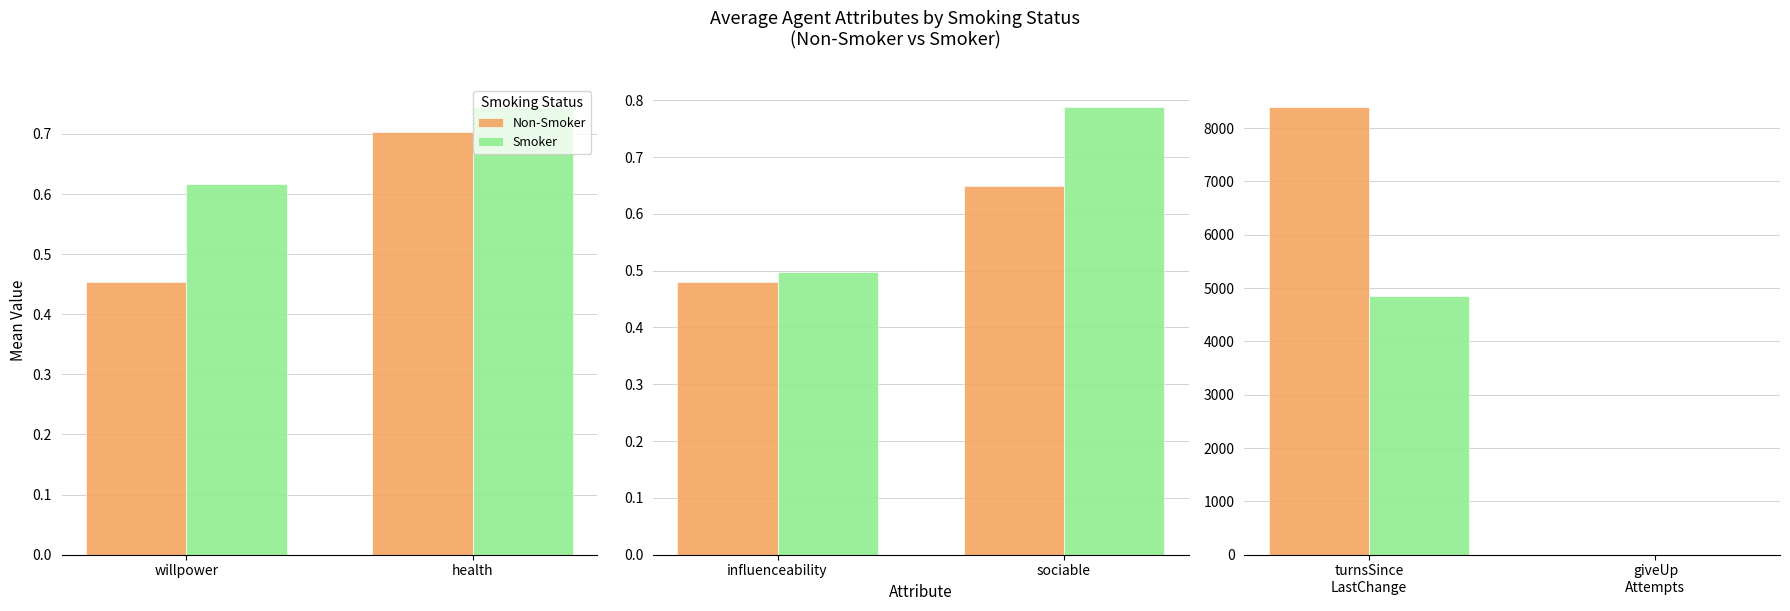

What is the sum of all Smoker values?

4861.8